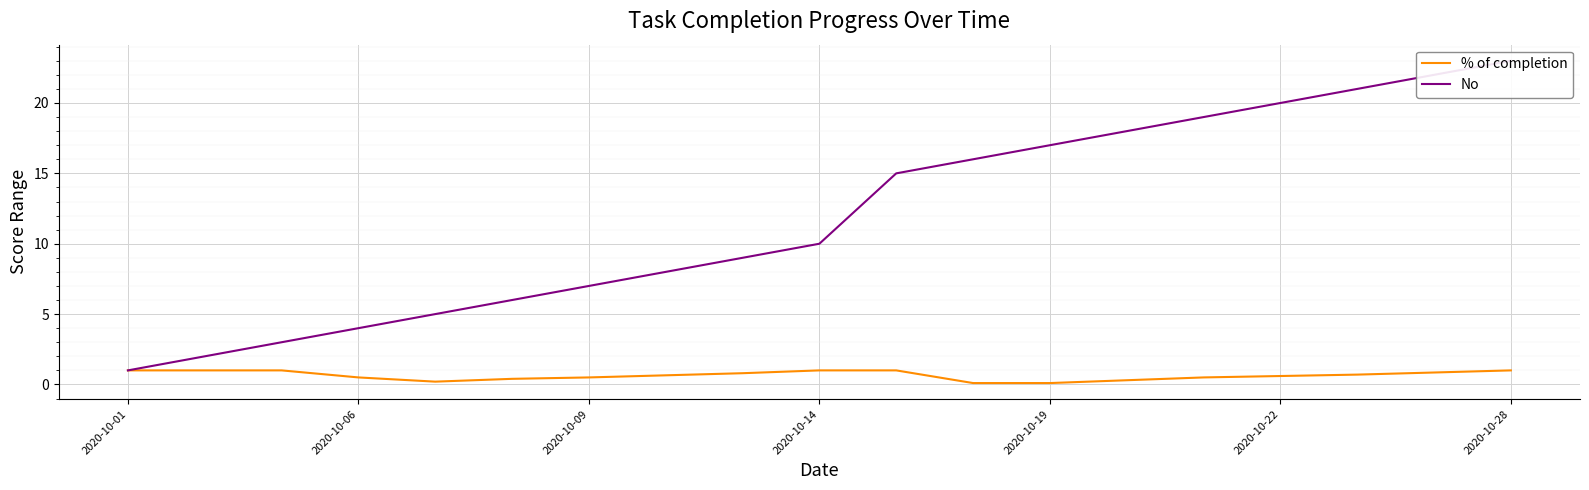

Count the % of completion values in the range 0 to 1.

19